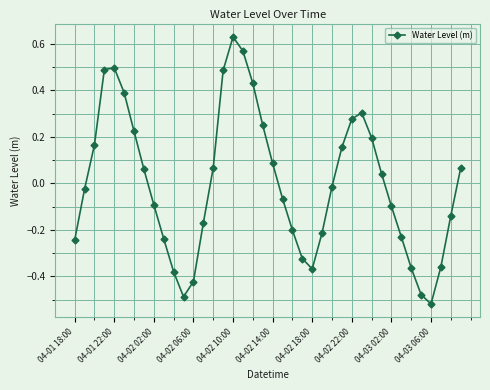

How many interior local peaks (higher than both neighbors) does the data have?

3